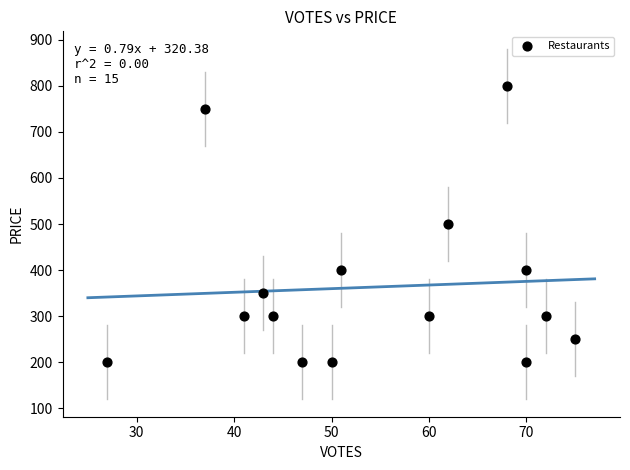

What is the range of Y values (max minus min)?

600